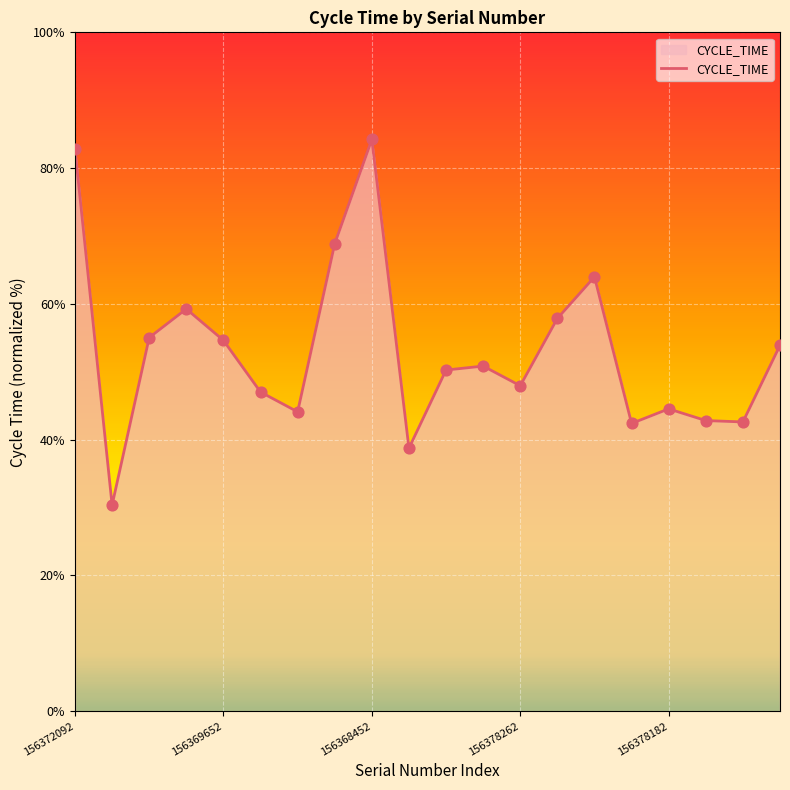

What is the greatest value displayed?

84.2